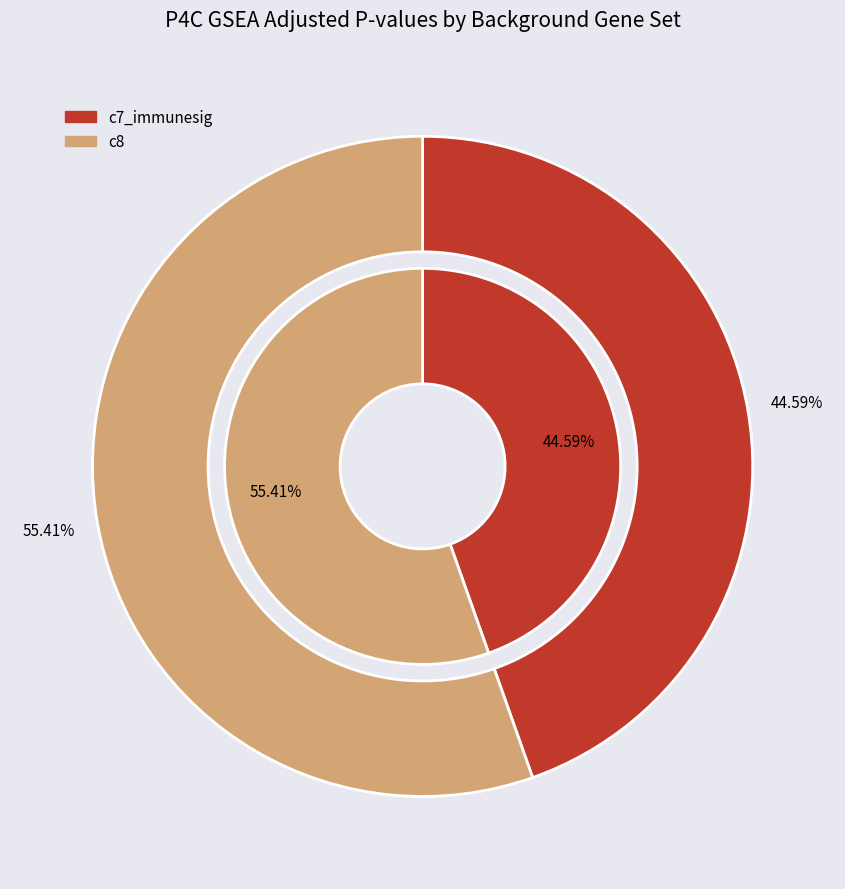

How many slices are in this pie chart?

2